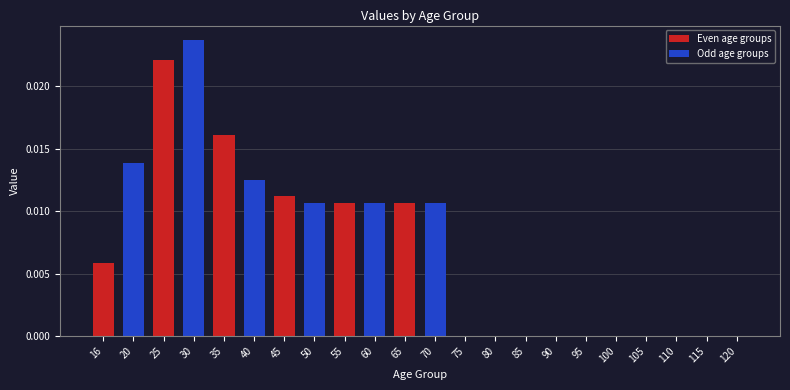

How many values are between 0 and 1?

22